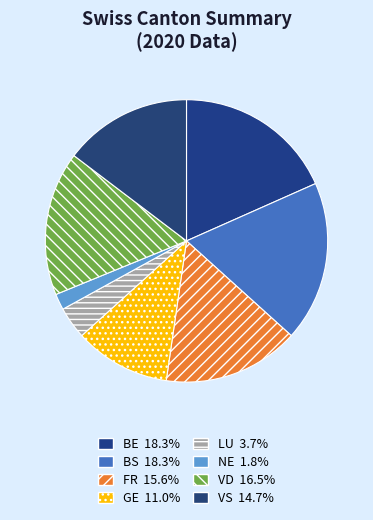

Approximately how many times larger is the value at LU compared to BE?

0.2